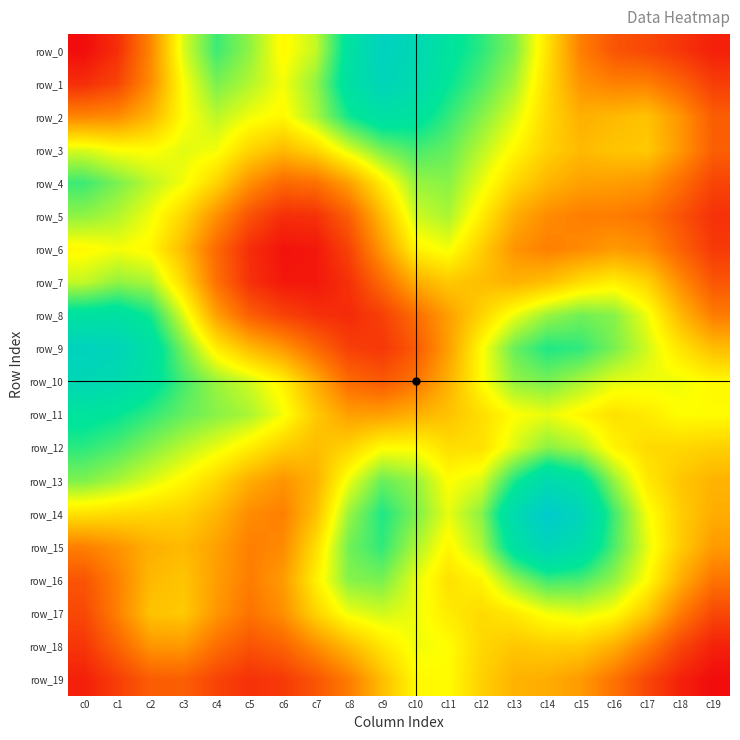

Reading left to right, what are all the values shown in this chart?

row_0: 0.0	0.0	0.1	0.2	0.2	0.2	0.2	0.2	0.3	0.3	0.3	0.3	0.2	0.2	0.2	0.1	0.1	0.1	0.0	0.0
row_1: 0.0	0.1	0.1	0.2	0.2	0.2	0.2	0.2	0.3	0.3	0.3	0.3	0.2	0.2	0.2	0.1	0.1	0.1	0.1	0.0
row_2: 0.1	0.1	0.1	0.2	0.2	0.2	0.2	0.2	0.2	0.3	0.3	0.2	0.2	0.2	0.1	0.1	0.1	0.1	0.1	0.1
row_3: 0.2	0.2	0.2	0.2	0.2	0.1	0.1	0.1	0.2	0.2	0.2	0.2	0.2	0.2	0.1	0.1	0.1	0.1	0.1	0.1
row_4: 0.2	0.2	0.2	0.2	0.1	0.1	0.1	0.1	0.1	0.2	0.2	0.2	0.2	0.1	0.1	0.1	0.1	0.1	0.1	0.1
row_5: 0.2	0.2	0.2	0.1	0.1	0.1	0.0	0.0	0.1	0.1	0.2	0.2	0.2	0.1	0.1	0.1	0.1	0.1	0.1	0.0
row_6: 0.2	0.2	0.2	0.1	0.1	0.0	0.0	0.0	0.1	0.1	0.2	0.2	0.1	0.1	0.1	0.1	0.1	0.1	0.1	0.0
row_7: 0.2	0.2	0.2	0.1	0.1	0.0	0.0	0.0	0.0	0.1	0.1	0.1	0.1	0.1	0.1	0.2	0.2	0.1	0.1	0.1
row_8: 0.3	0.3	0.2	0.2	0.1	0.1	0.1	0.0	0.0	0.0	0.1	0.1	0.1	0.2	0.2	0.2	0.2	0.2	0.1	0.1
row_9: 0.3	0.3	0.3	0.2	0.2	0.1	0.1	0.1	0.0	0.0	0.1	0.1	0.2	0.2	0.2	0.2	0.2	0.2	0.2	0.1
row_10: 0.3	0.3	0.3	0.2	0.2	0.2	0.2	0.1	0.1	0.1	0.1	0.1	0.2	0.2	0.2	0.2	0.2	0.2	0.2	0.2
row_11: 0.3	0.3	0.2	0.2	0.2	0.2	0.2	0.1	0.1	0.1	0.1	0.1	0.2	0.2	0.2	0.2	0.2	0.2	0.2	0.2
row_12: 0.2	0.2	0.2	0.2	0.2	0.2	0.1	0.1	0.1	0.2	0.2	0.2	0.2	0.2	0.2	0.2	0.2	0.2	0.1	0.1
row_13: 0.2	0.2	0.2	0.2	0.1	0.1	0.1	0.1	0.2	0.2	0.2	0.2	0.2	0.2	0.3	0.3	0.2	0.2	0.1	0.1
row_14: 0.2	0.2	0.1	0.1	0.1	0.1	0.1	0.1	0.2	0.2	0.2	0.2	0.2	0.3	0.3	0.3	0.2	0.2	0.1	0.1
row_15: 0.1	0.1	0.1	0.1	0.1	0.1	0.1	0.2	0.2	0.2	0.2	0.2	0.2	0.3	0.3	0.3	0.2	0.2	0.1	0.1
row_16: 0.1	0.1	0.1	0.1	0.1	0.1	0.1	0.2	0.2	0.2	0.2	0.2	0.2	0.2	0.2	0.2	0.2	0.2	0.1	0.1
row_17: 0.1	0.1	0.1	0.1	0.1	0.1	0.1	0.1	0.2	0.2	0.2	0.2	0.2	0.2	0.2	0.2	0.2	0.1	0.1	0.1
row_18: 0.0	0.1	0.1	0.1	0.1	0.1	0.1	0.1	0.1	0.2	0.2	0.2	0.1	0.1	0.1	0.1	0.1	0.1	0.1	0.0
row_19: 0.0	0.0	0.1	0.1	0.1	0.0	0.0	0.1	0.1	0.1	0.2	0.2	0.1	0.1	0.1	0.1	0.1	0.1	0.0	0.0